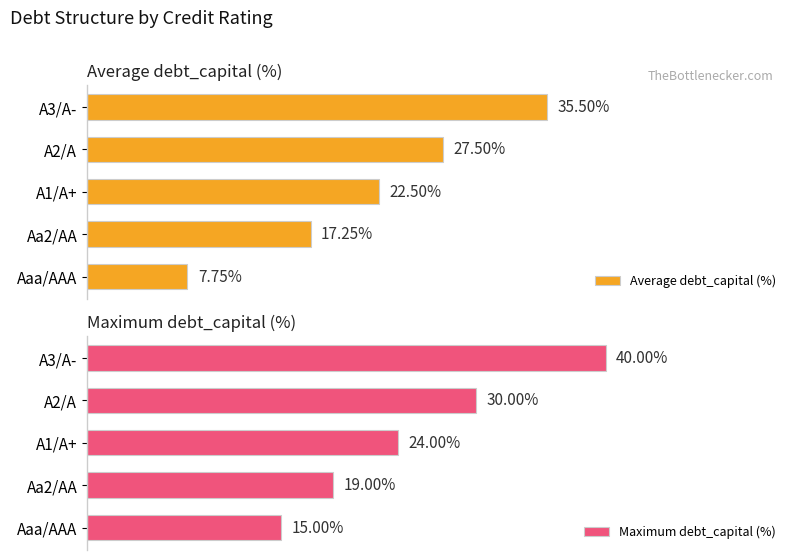

How many bars are there in total?

10